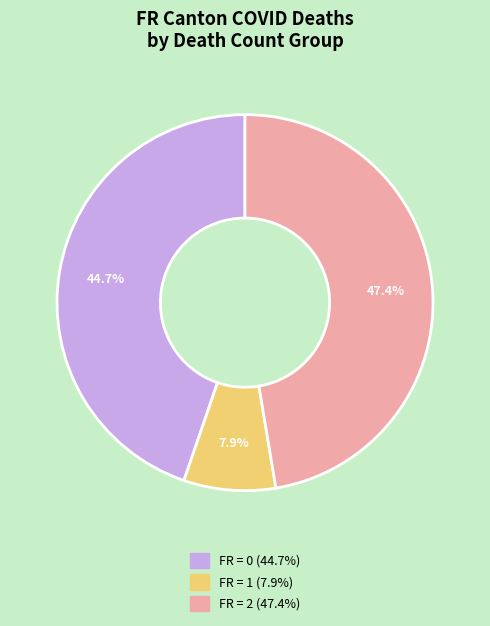

Does any single category account for the majority?

No